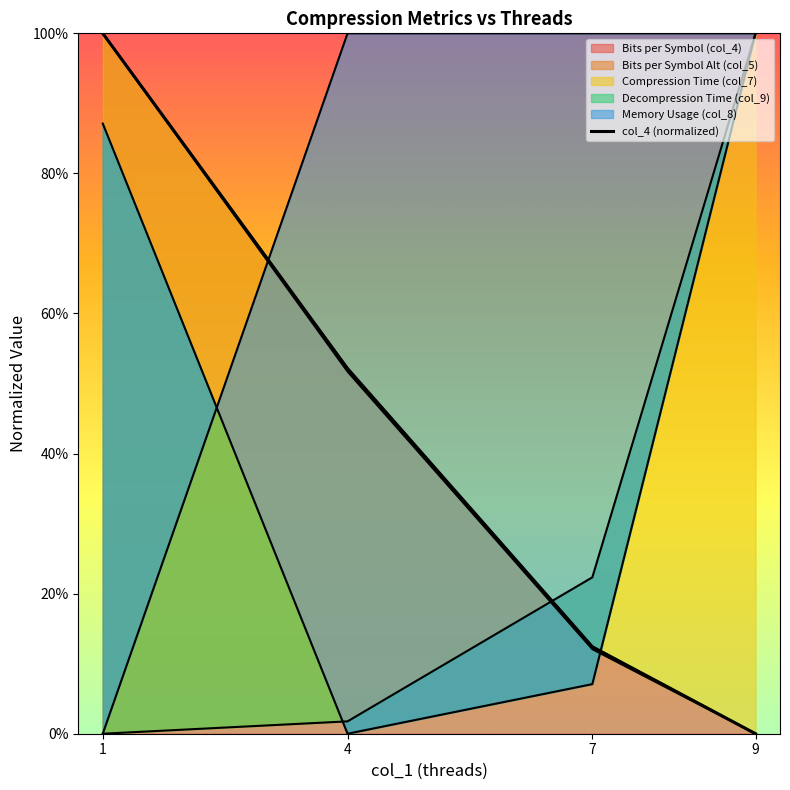

What is the value of the 1st point from the left?

1.0